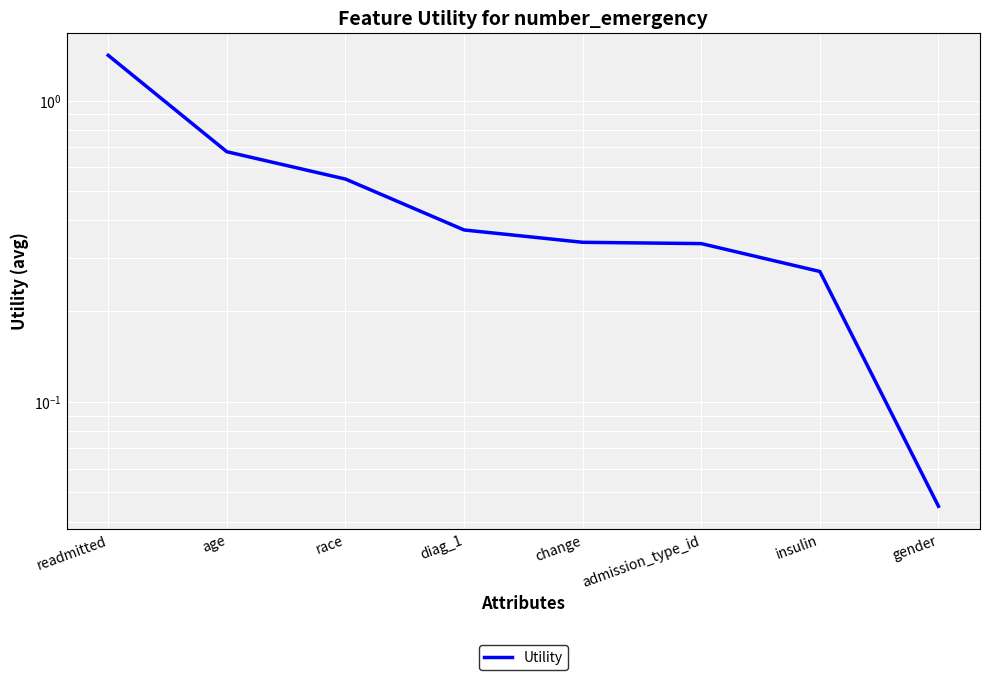

What is the change in value from race to insulin?

-0.3